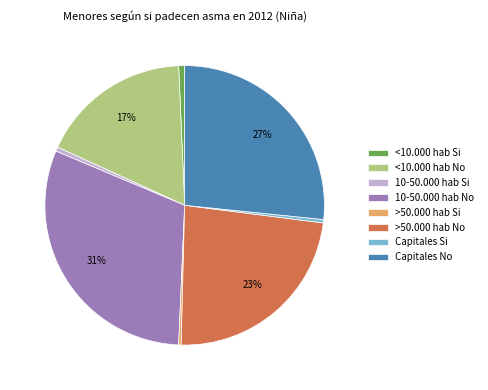

To the nearest percent, what is the combined percentage of Capitales No and Capitales Si?

27%